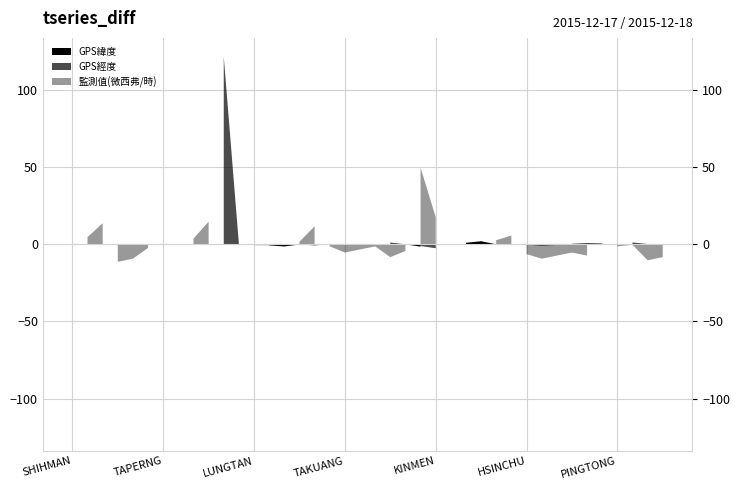

True or false: GPS經度 and 監測值(微西弗/時) cross at least once.

True